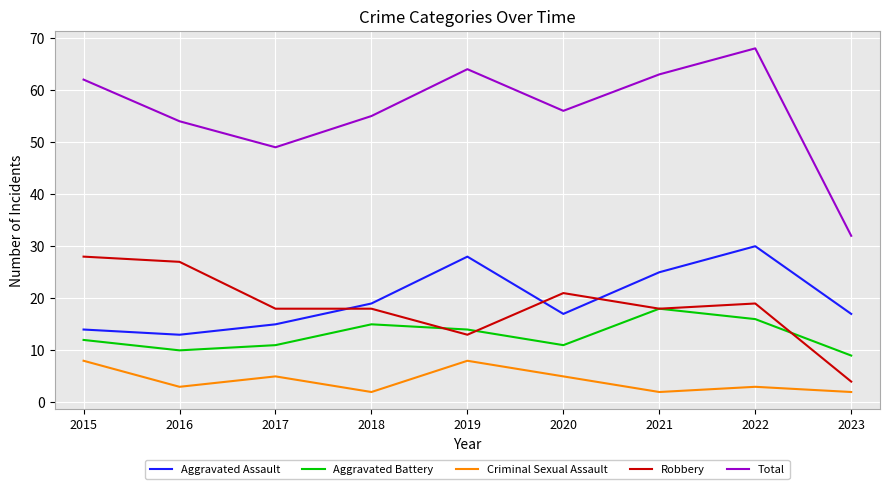

Reading left to right, list all the values displayed in this chart.

Aggravated Assault: 14	13	15	19	28	17	25	30	17
Aggravated Battery: 12	10	11	15	14	11	18	16	9
Criminal Sexual Assault: 8	3	5	2	8	5	2	3	2
Robbery: 28	27	18	18	13	21	18	19	4
Total: 62	54	49	55	64	56	63	68	32